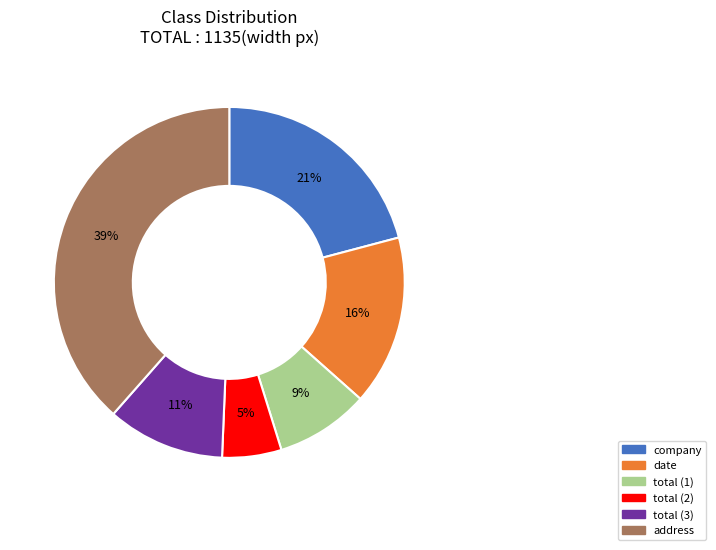

Is there a majority slice in this chart?

No